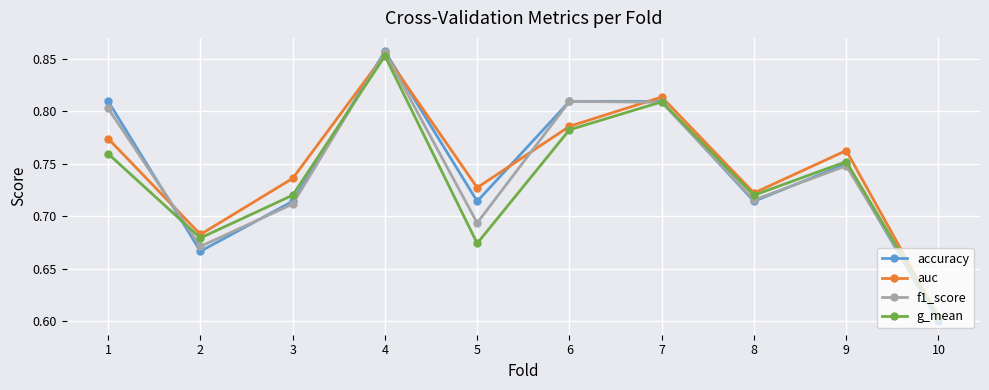

Which series changed the most between 1 and 3?

accuracy